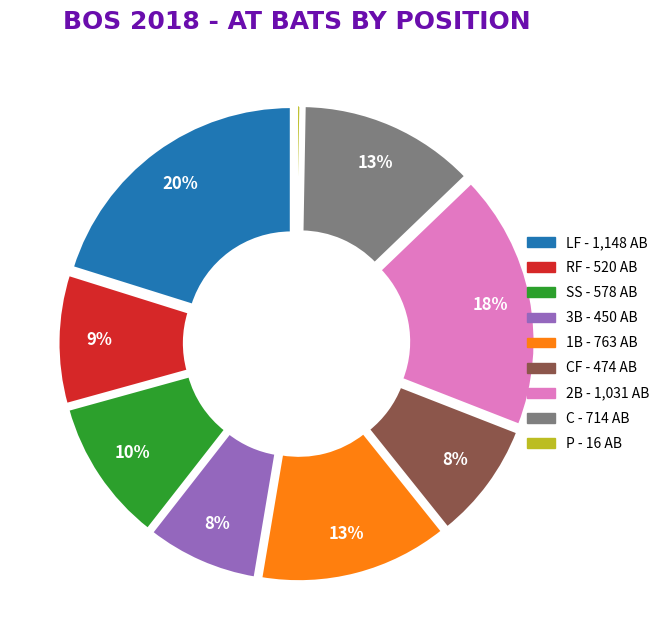

Is there any slice that represents more than half of the pie?

No